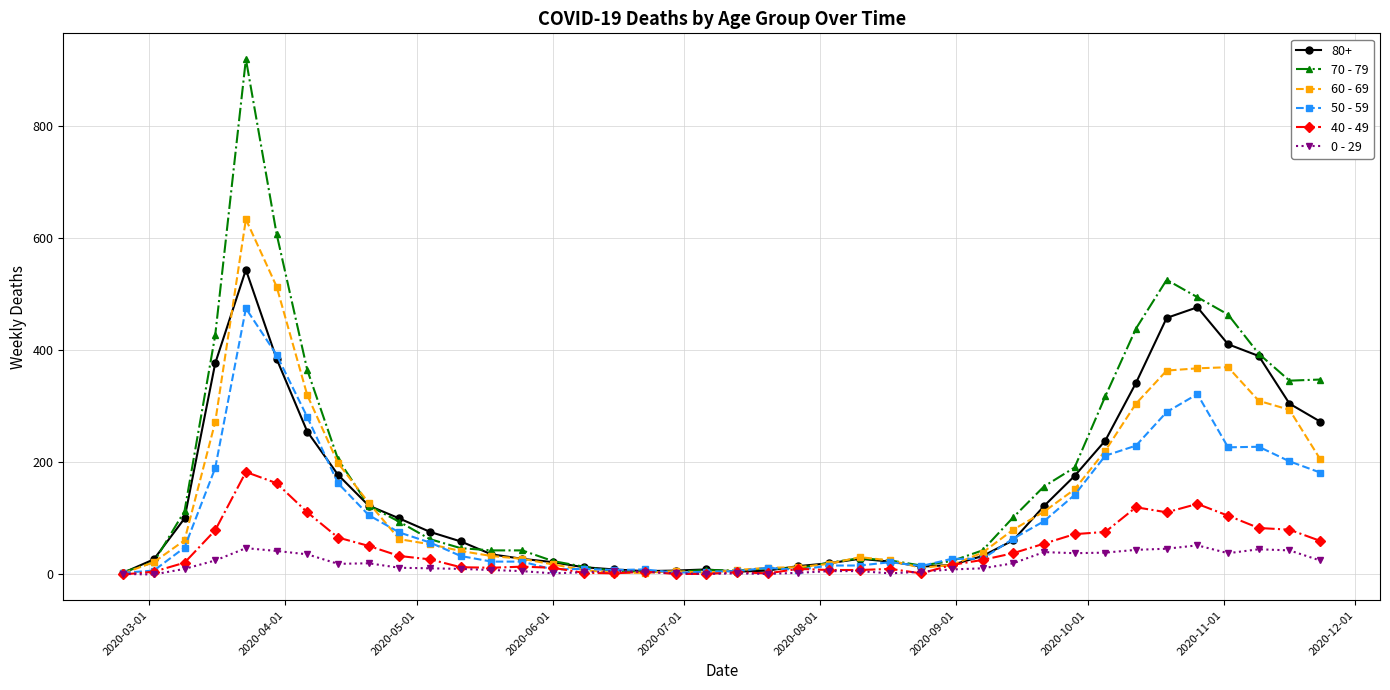

True or false: 70 - 79 has more than 0 points higher than both neighbors.

True